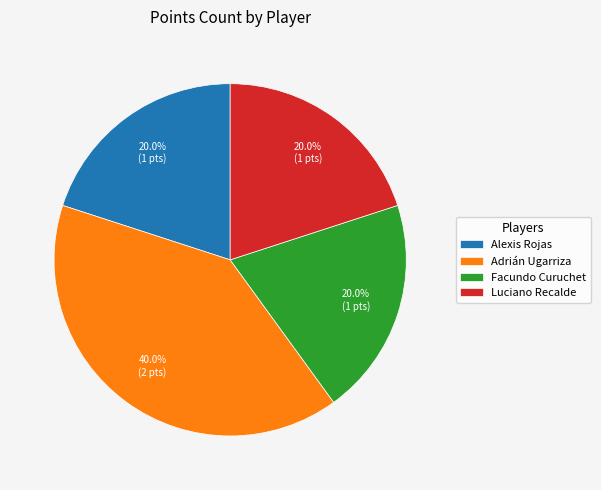

To the nearest percent, what percentage of the pie is Luciano Recalde?

20%